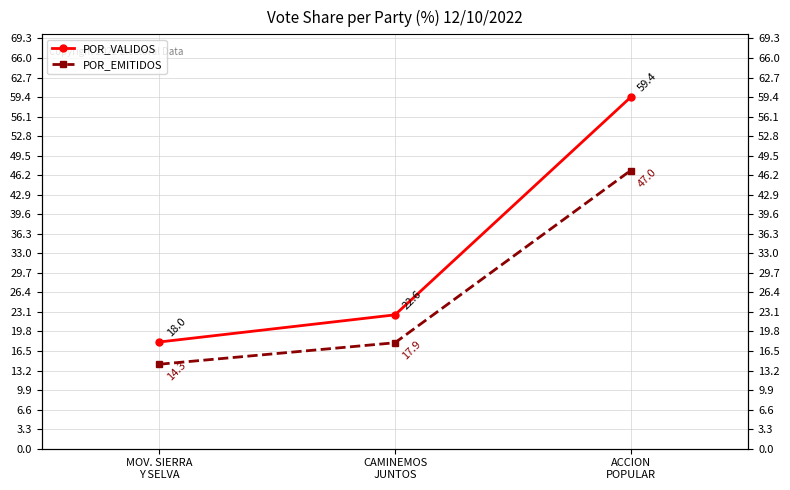

At which label does POR_VALIDOS reach its minimum?

MOV. SIERRA
Y SELVA